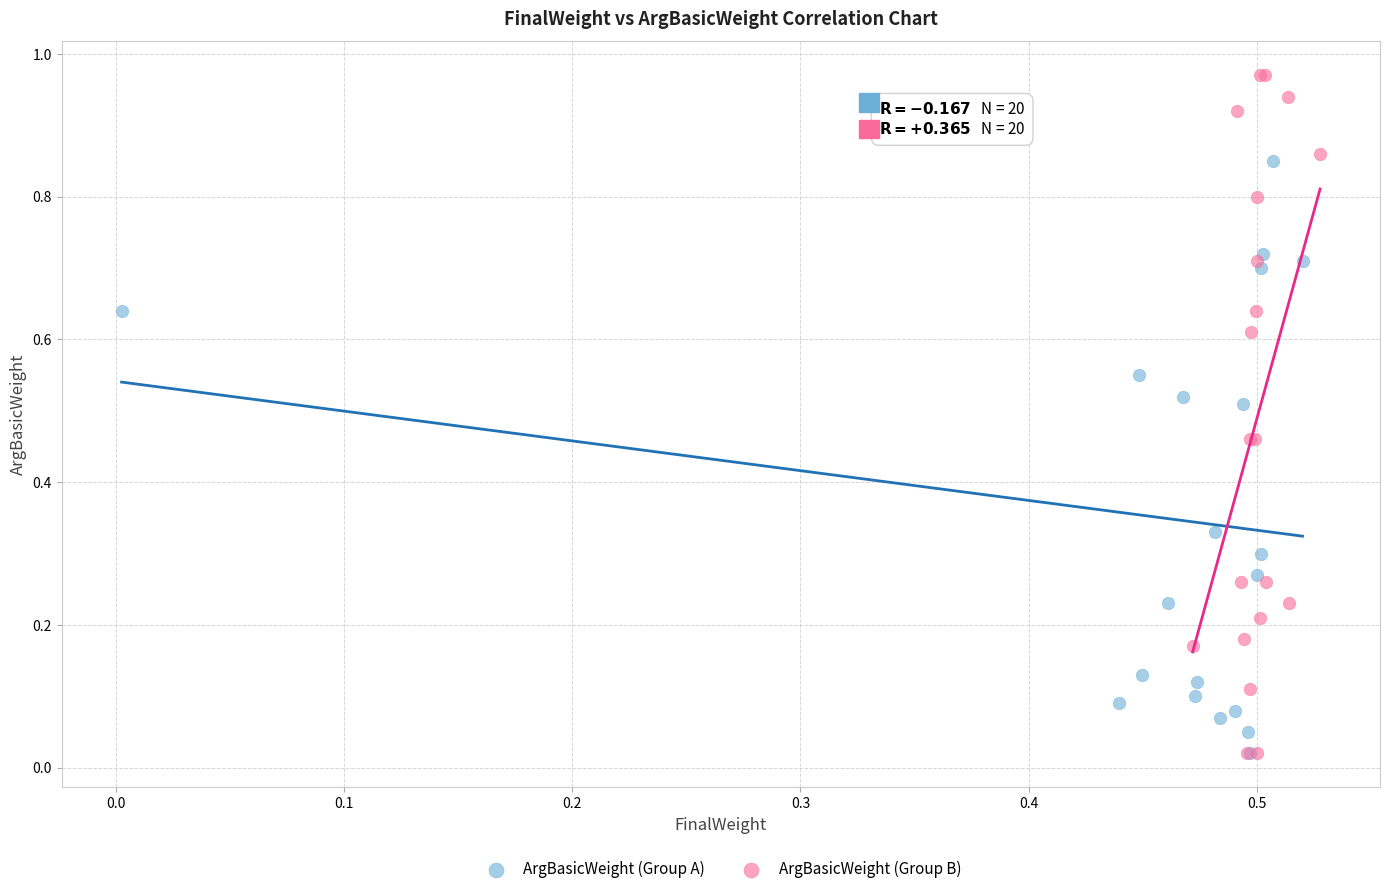

Which series has the largest Y range (max minus min)?

ArgBasicWeight (Group B)